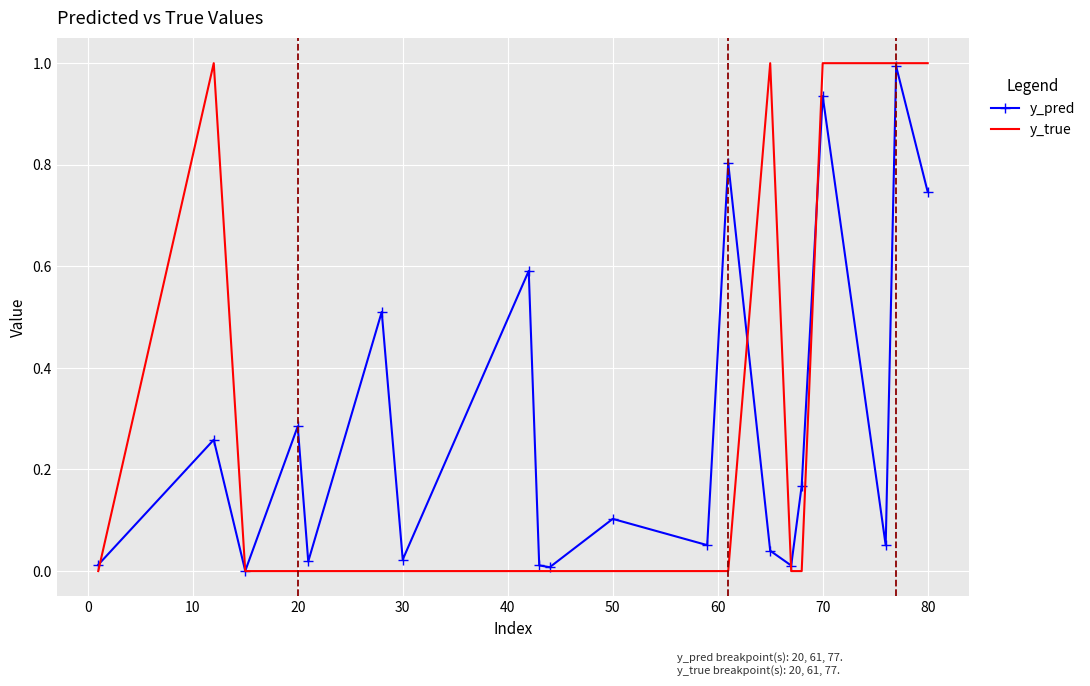

Which series has the largest range (max minus min)?

y_true